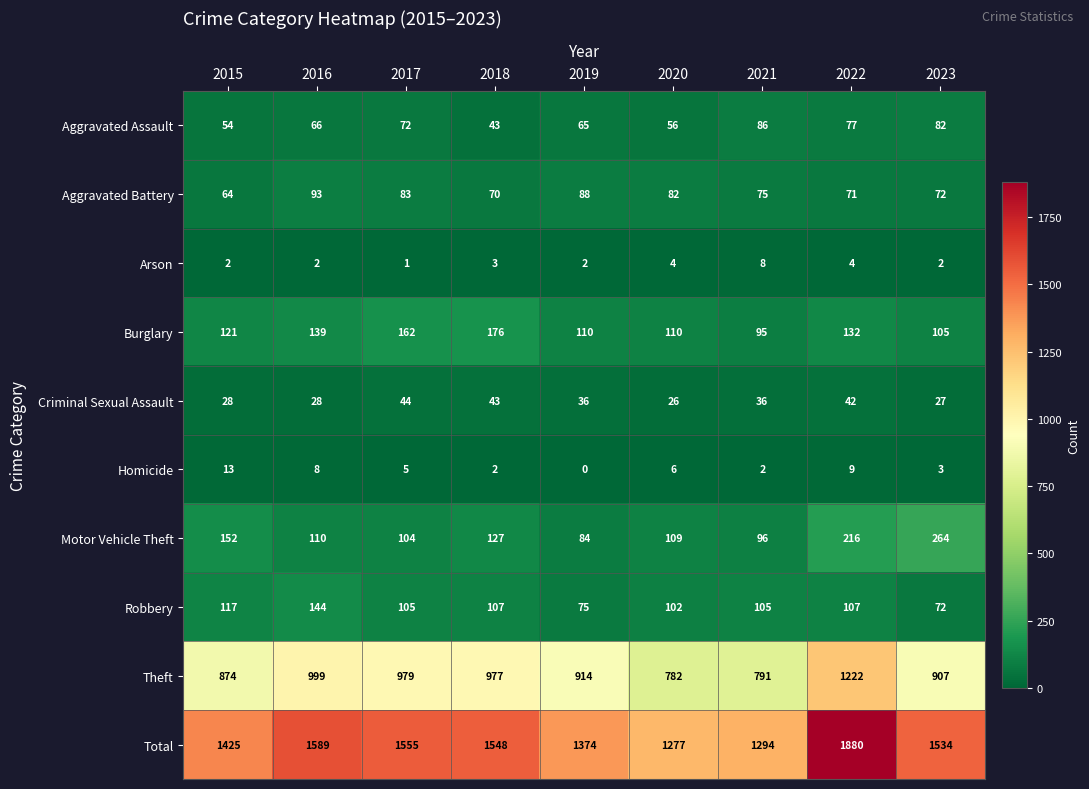

Rank the series by their maximum value, from lowest to highest.

Arson, Homicide, Criminal Sexual Assault, Aggravated Assault, Aggravated Battery, Robbery, Burglary, Motor Vehicle Theft, Theft, Total